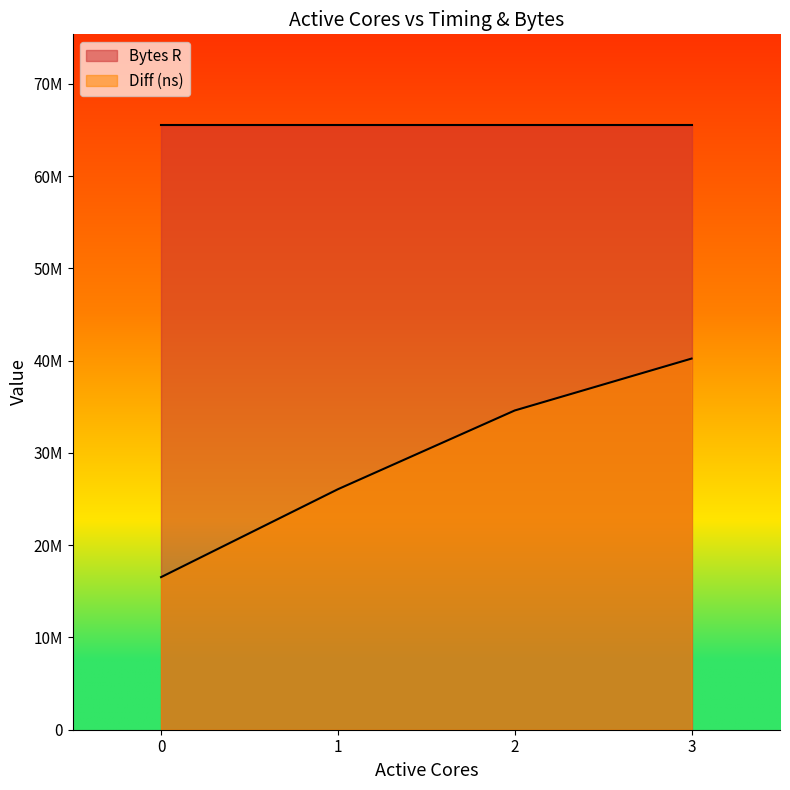

Does the chart display data point markers on the line(s)?

No